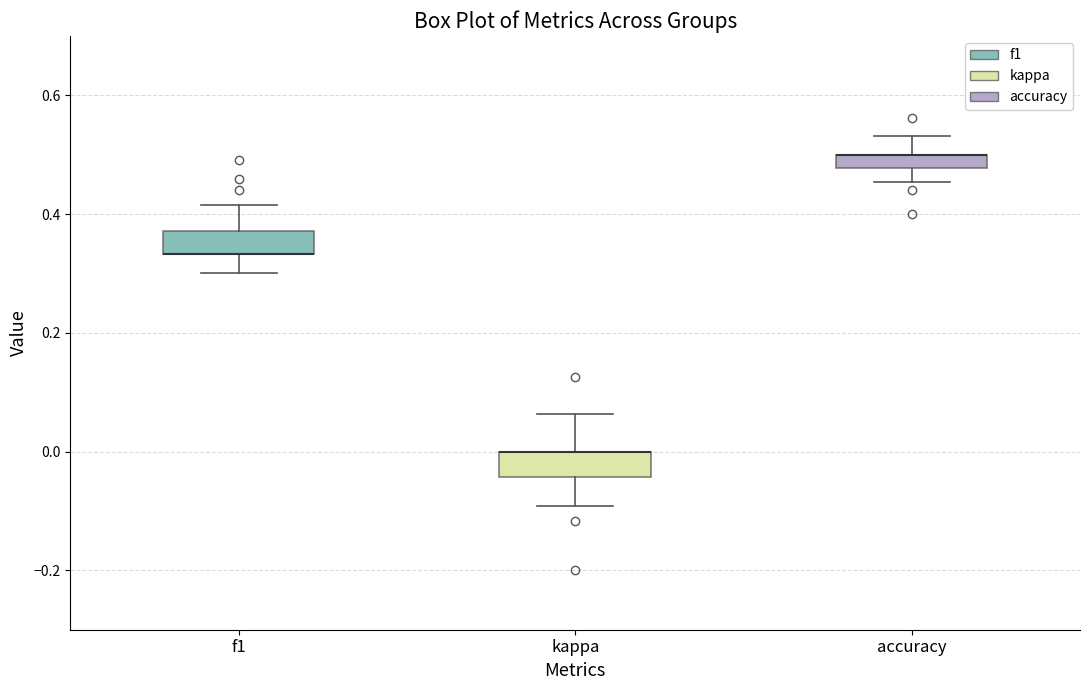

Where does the upper whisker of the box for kappa end on the y-axis? The values are not printed on the chart, so give them approximately, as read against the axis.

0.06